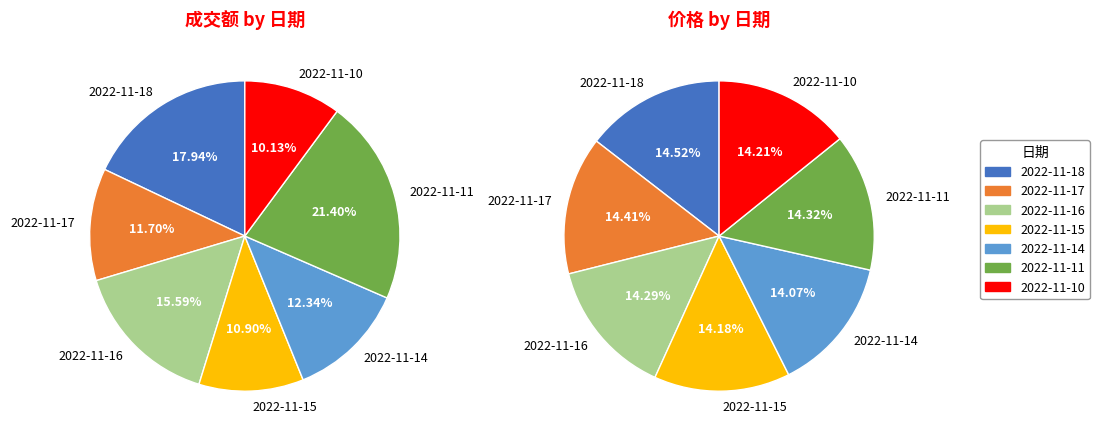

To the nearest percent, what is the combined percentage of 2022-11-18 and 2022-11-11?

39%